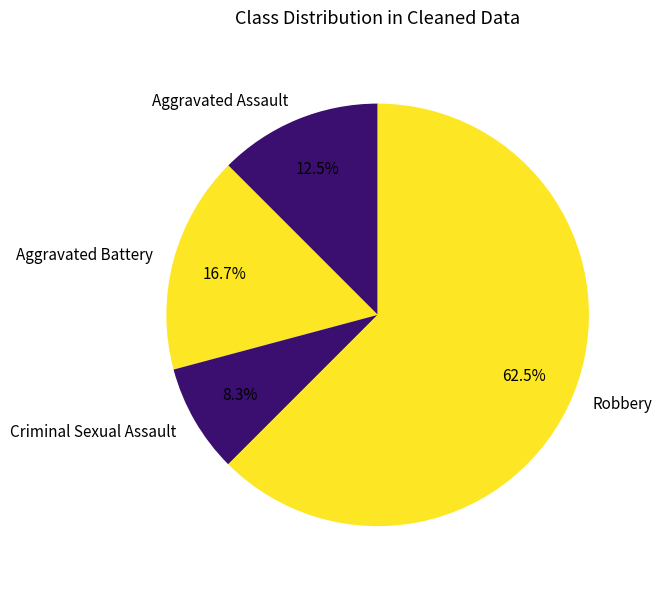

Is it true that Robbery is 75% of the pie?

False